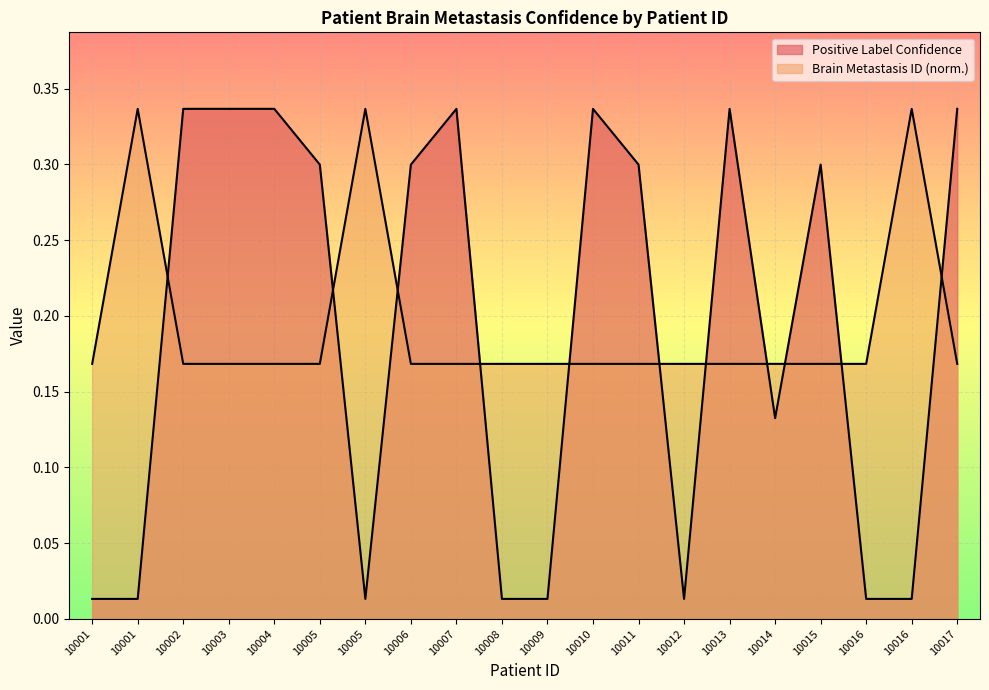

Where is the first local minimum for Positive Label Confidence?

10005